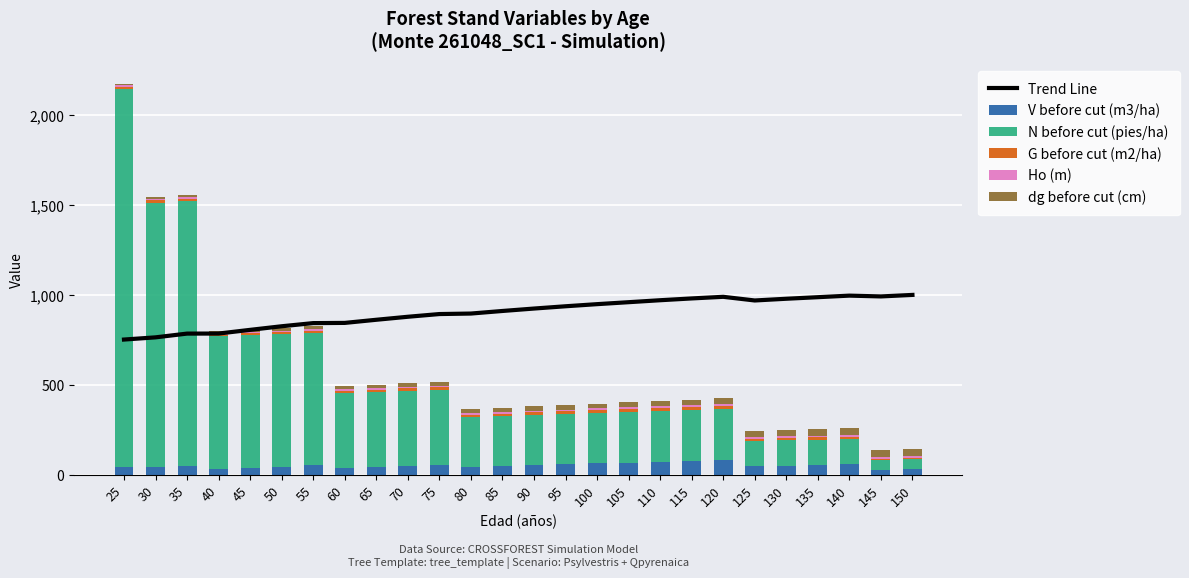

At which category is the sum across all series the highest?

25